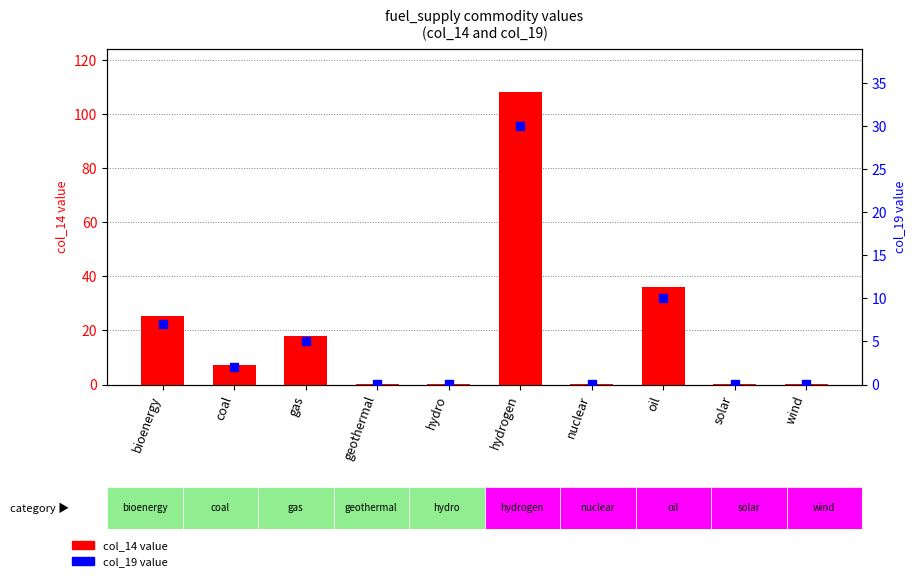

At which category is the sum across all series the highest?

hydrogen